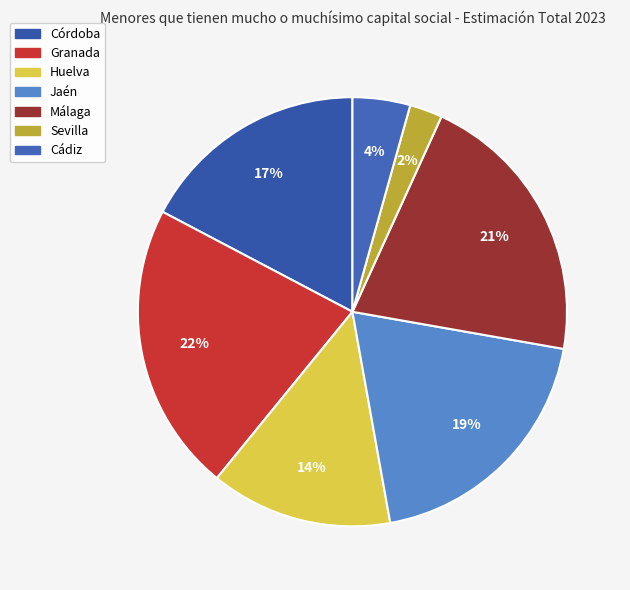

Is it true that Granada is 8% of the pie?

False